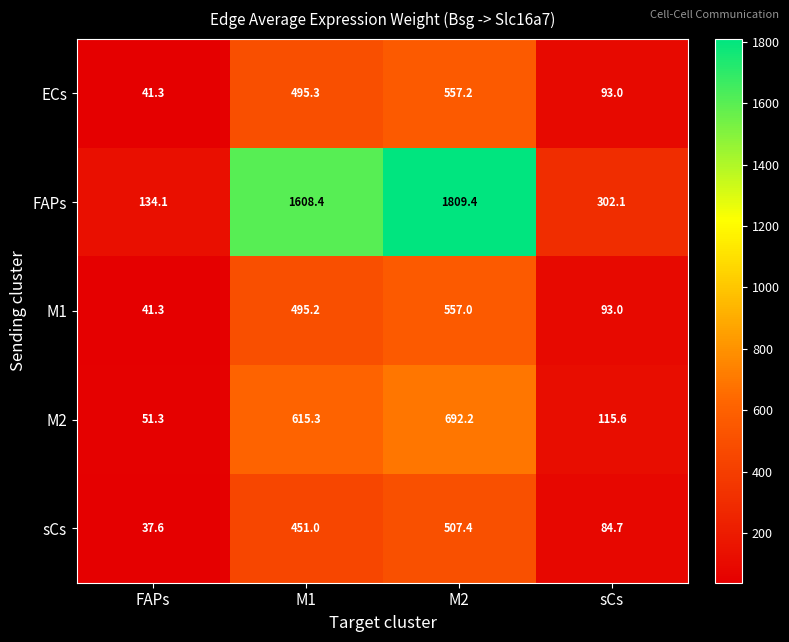

How many data points in ECs are above 495?

2